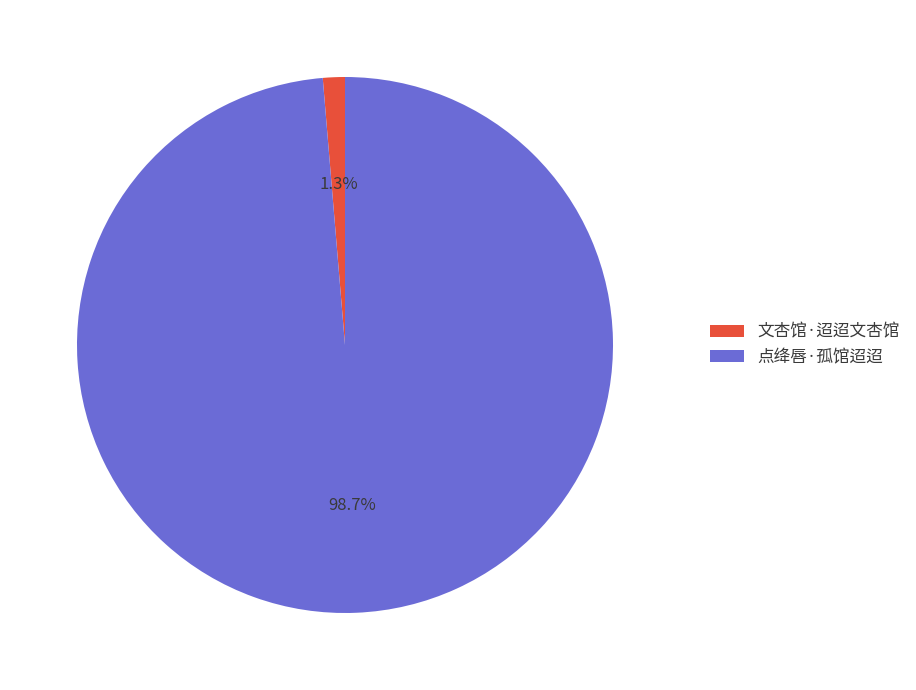

The 点绛唇·孤馆迢迢 slice represents 90% of the pie. True or false?

False